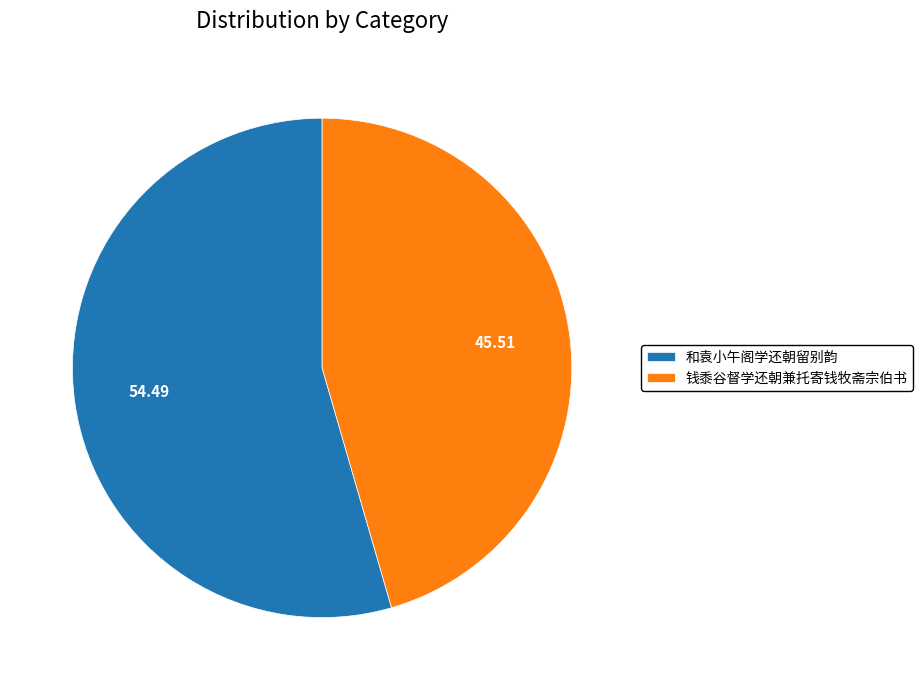

Which category has the biggest portion of the pie?

和袁小午阁学还朝留别韵